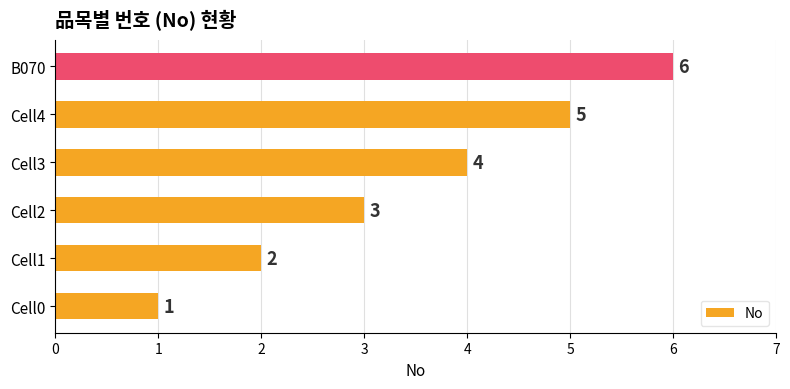

What is the change in value from Cell1 to Cell4?

+3